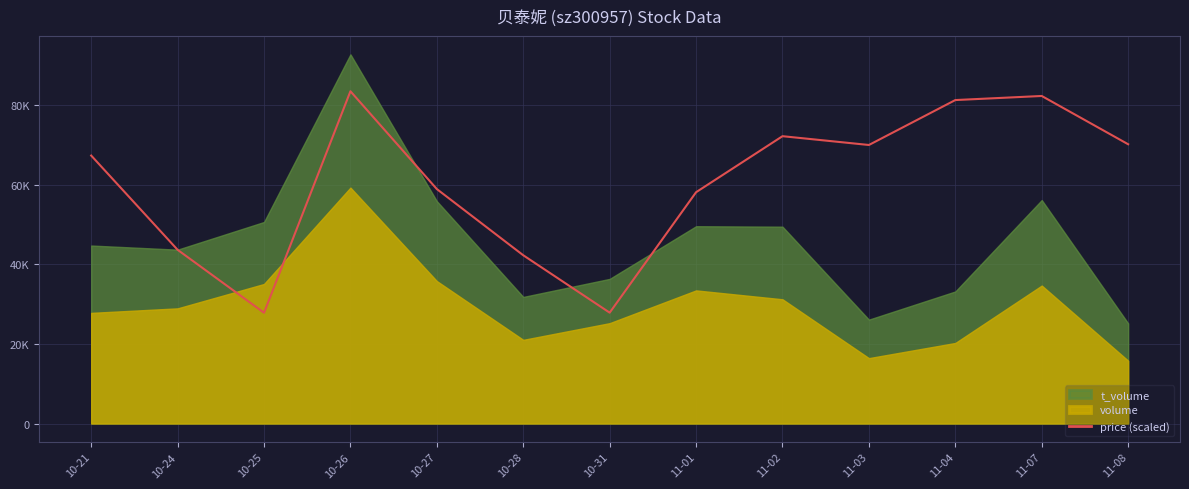

Rank the categories by value from lowest to highest.

10-25, 10-31, 10-28, 10-24, 11-01, 10-27, 10-21, 11-03, 11-08, 11-02, 11-04, 11-07, 10-26